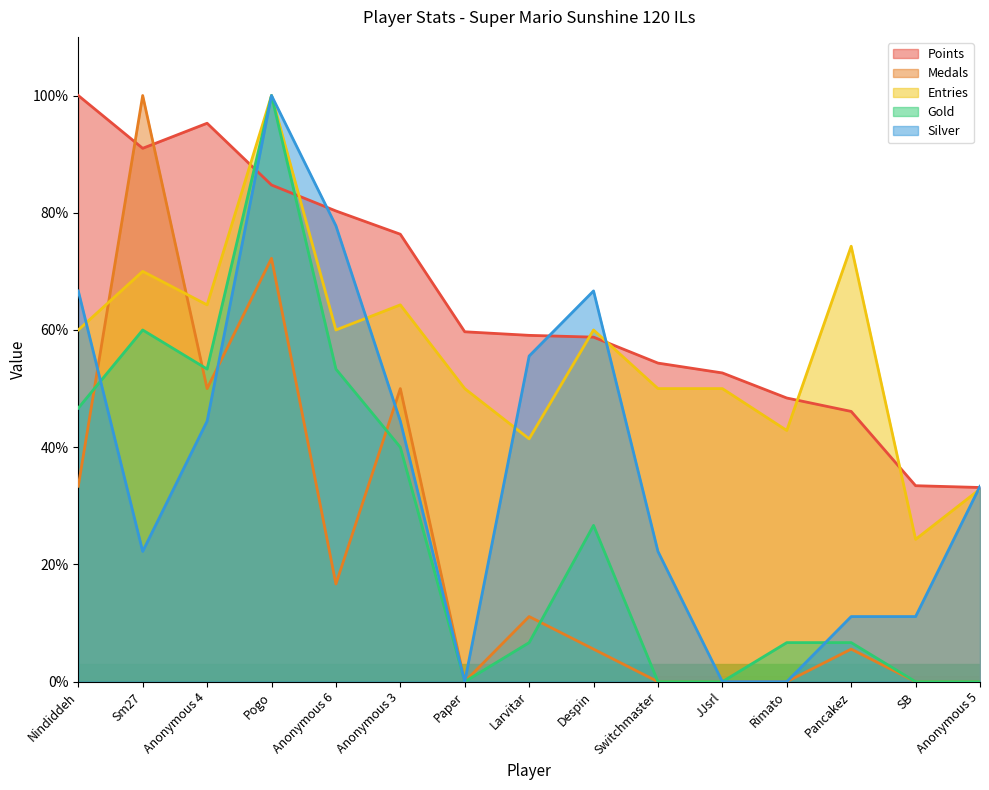

In Entries, how many points are higher than both neighbors (excluding endpoints)?

5